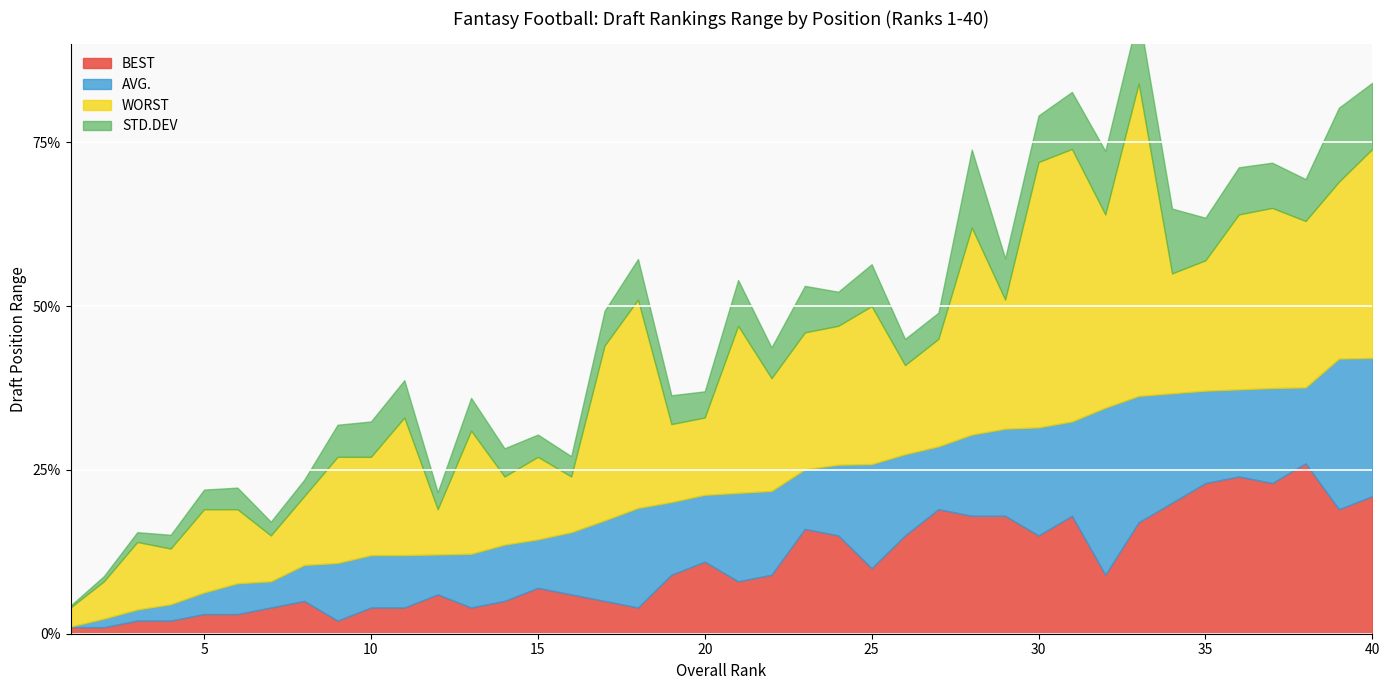

True or false: BEST has more than 1 interior local peaks.

True